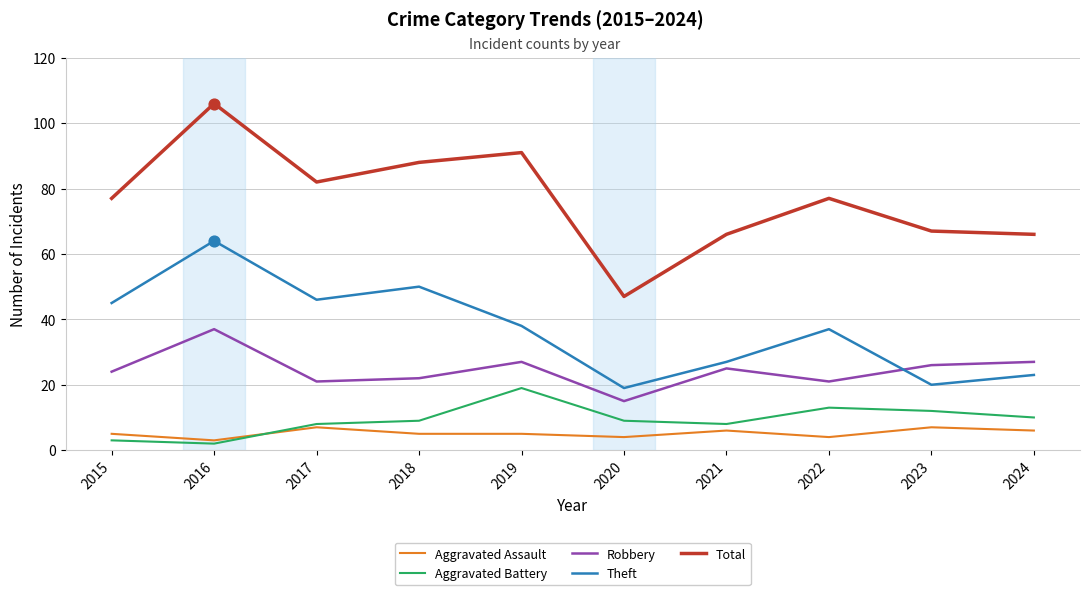

Which series changed the most between 2015 and 2023?

Theft